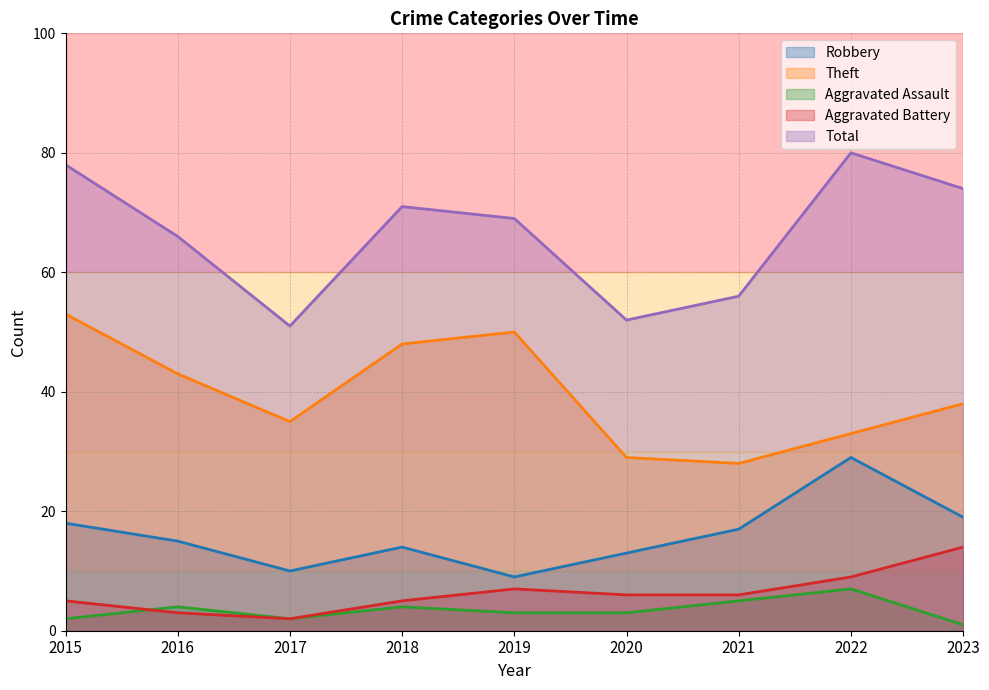

What is the difference between the maximum and minimum values in the Theft series?

25